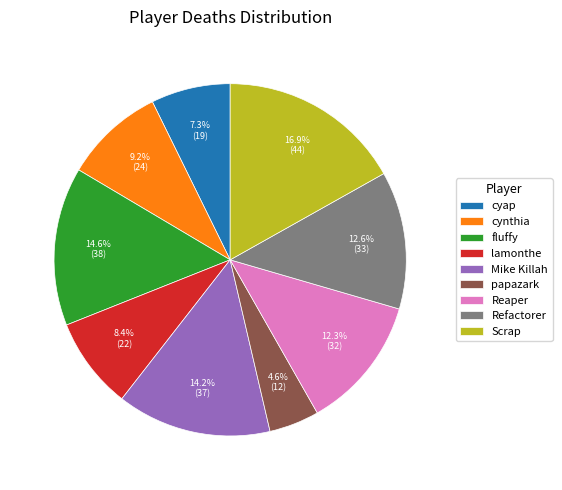

Is the sum of papazark and Reaper greater than half?

No